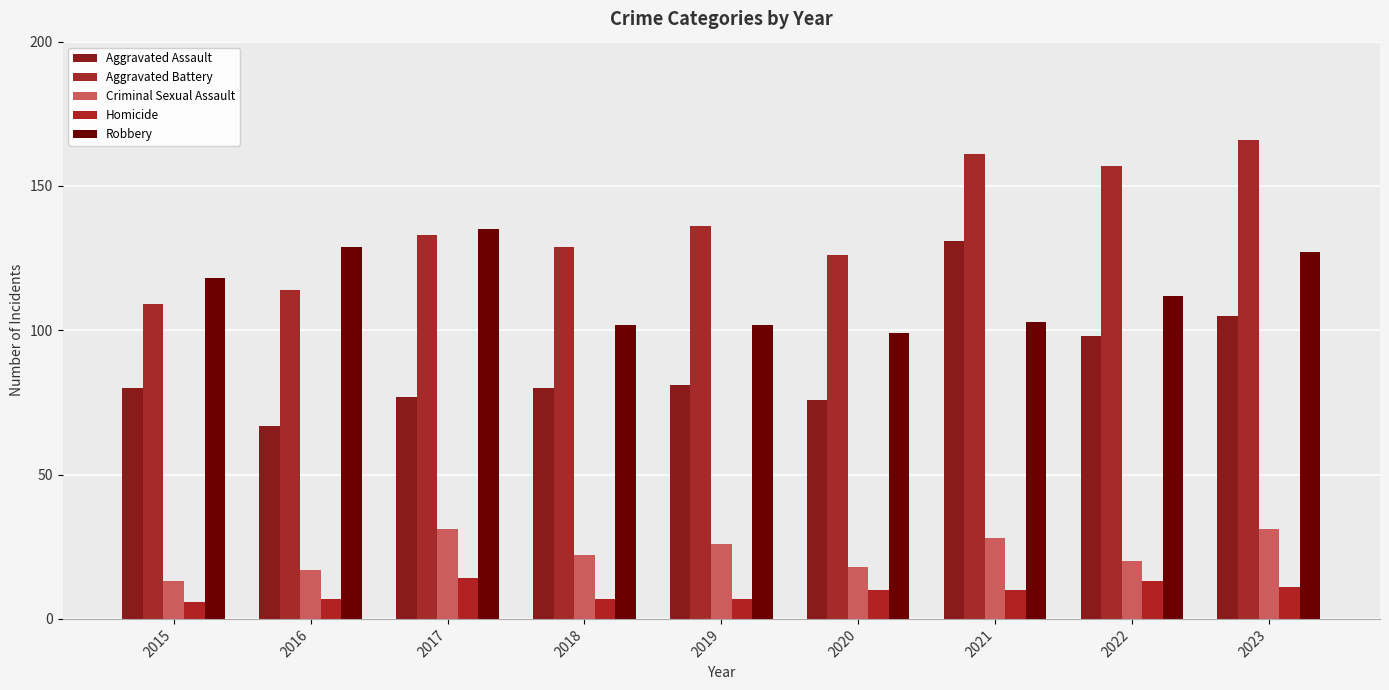

True or false: Aggravated Assault has a value of 80 at 2015.

True